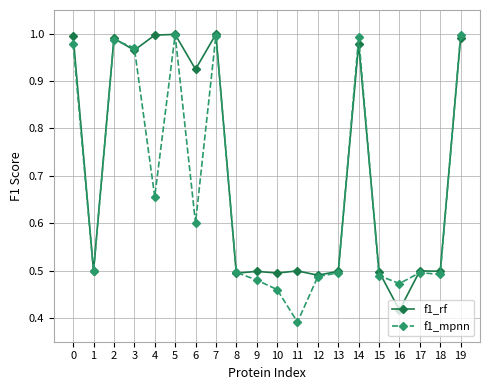

Which series has the largest total across all categories?

f1_rf